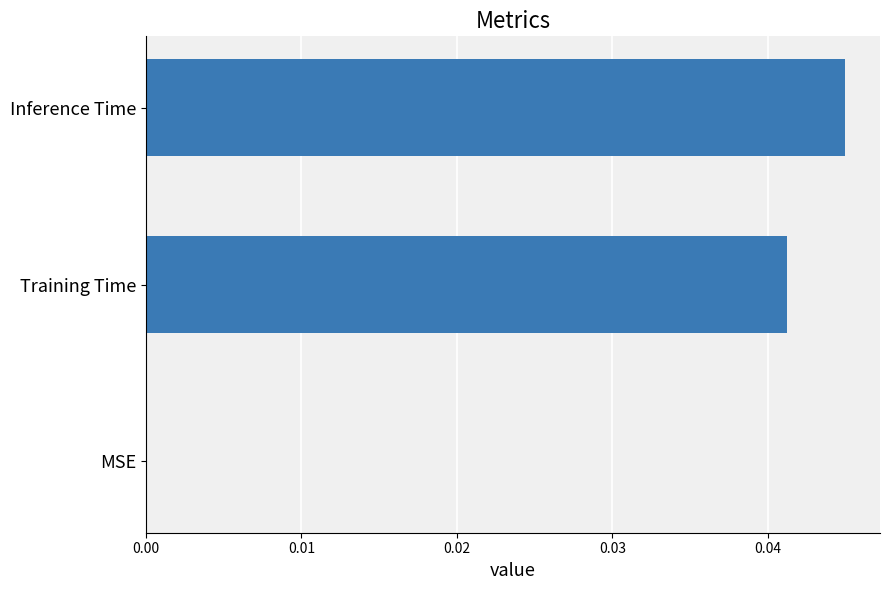

Which has a higher value, MSE or Inference Time?

Inference Time